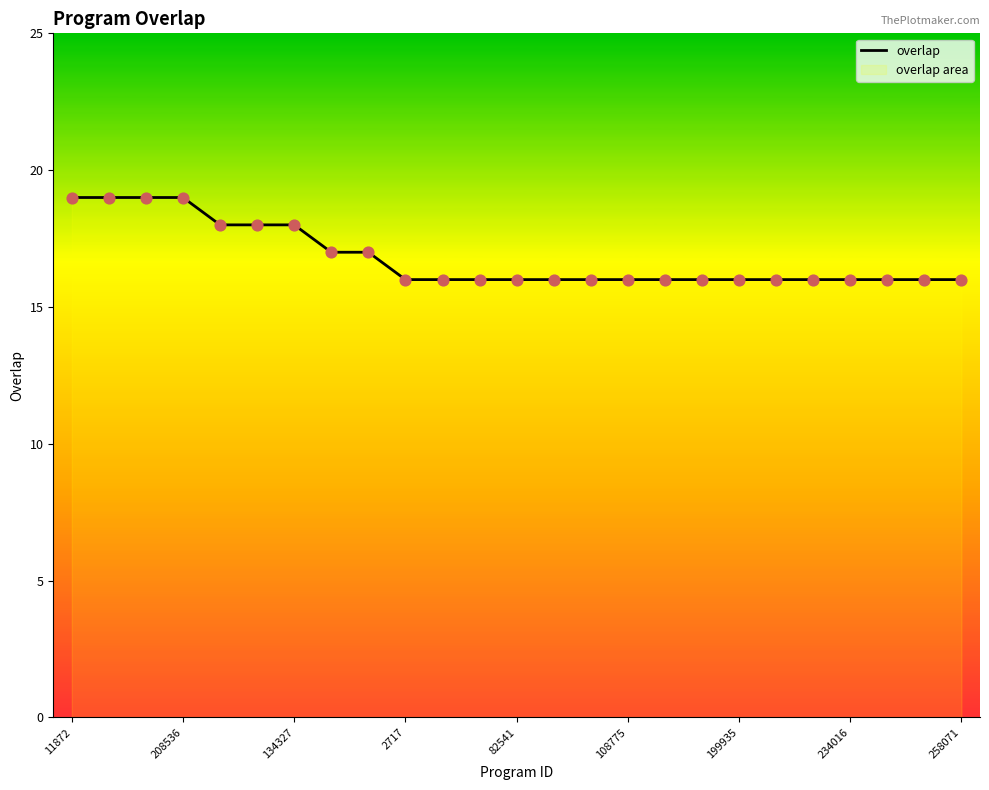

What is the ratio of the value at 24 to the value at 19?

1.0